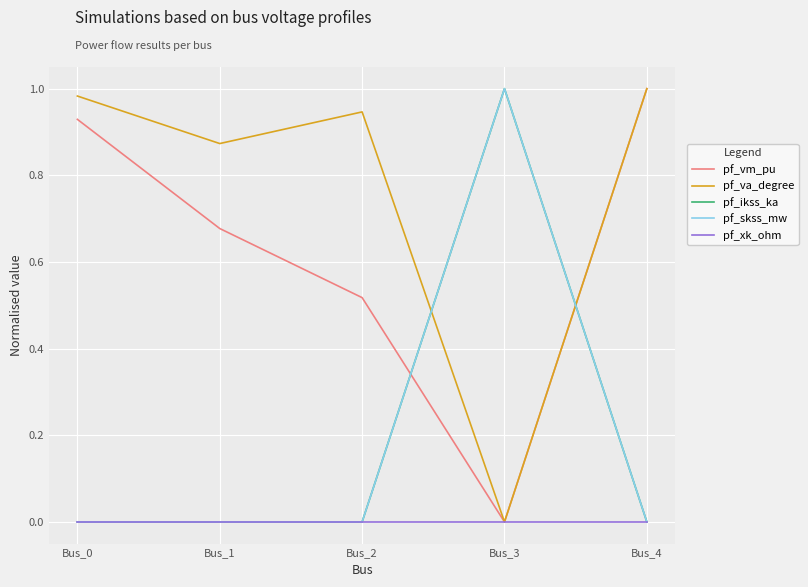

Is this an area chart (filled region under the line)?

No